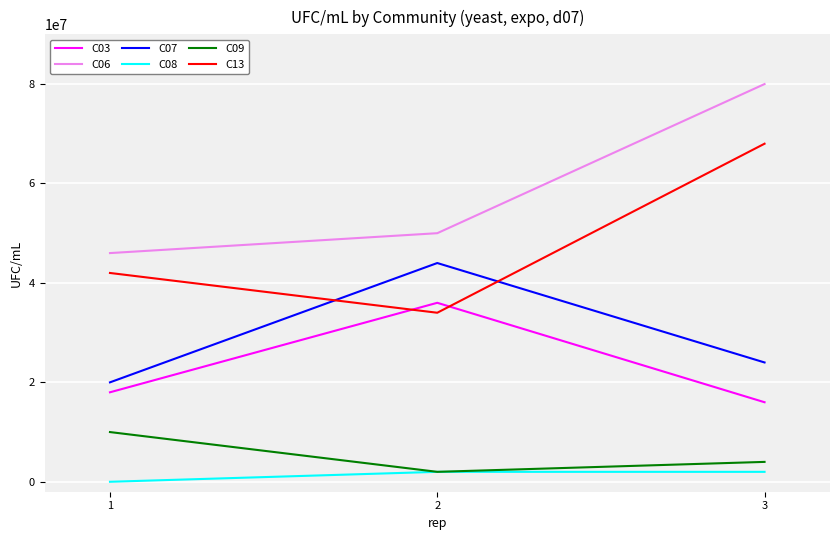

True or false: C03 has a value of 36000000 at 2.

True